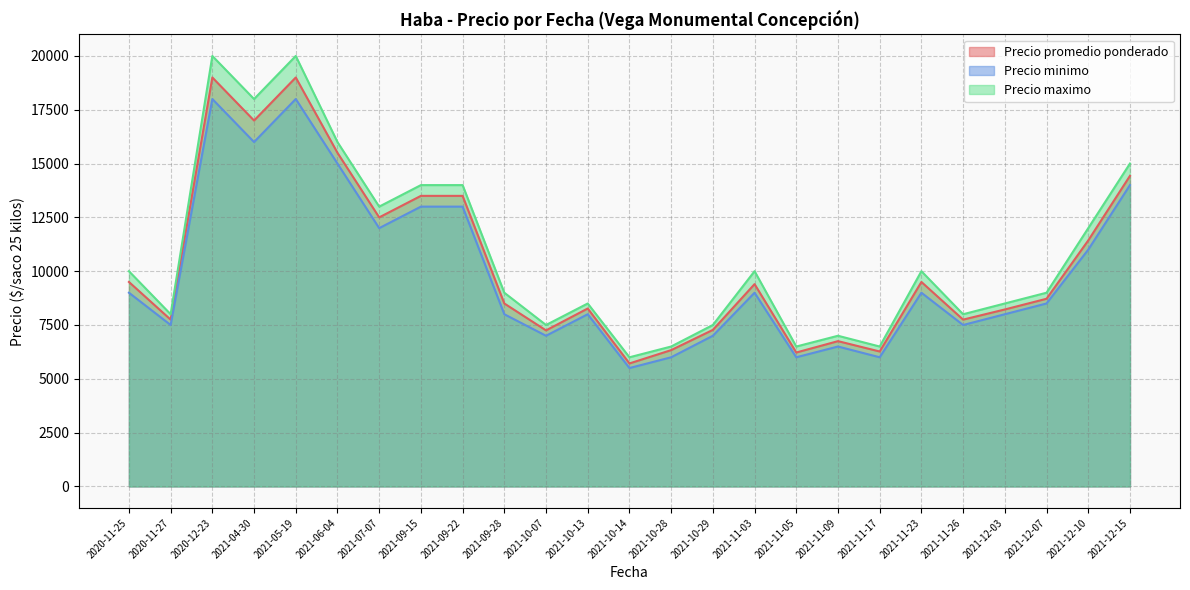

List the series in order of their overall mean, highest first.

Precio maximo, Precio promedio ponderado, Precio minimo